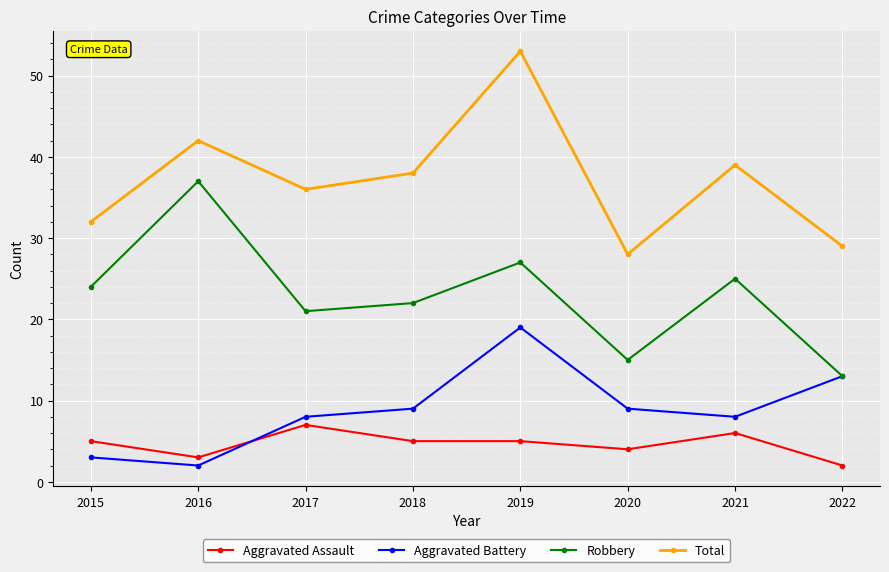

What is the difference between the highest and lowest values at 2016?

40